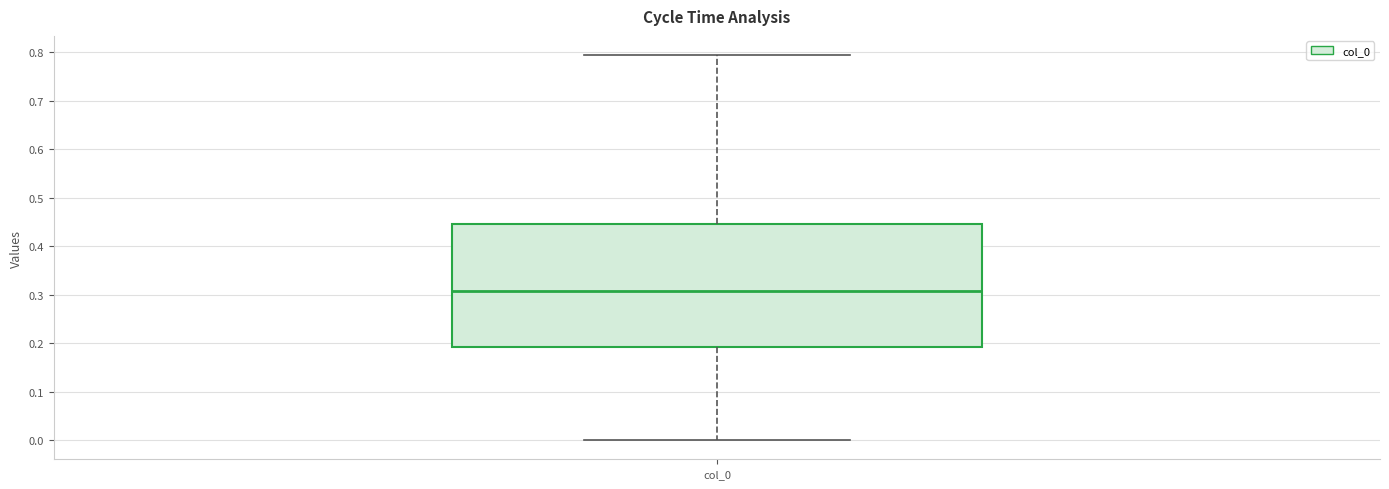

Where does the upper whisker of the box for col_0 end on the y-axis? The values are not printed on the chart, so give them approximately, as read against the axis.

0.79